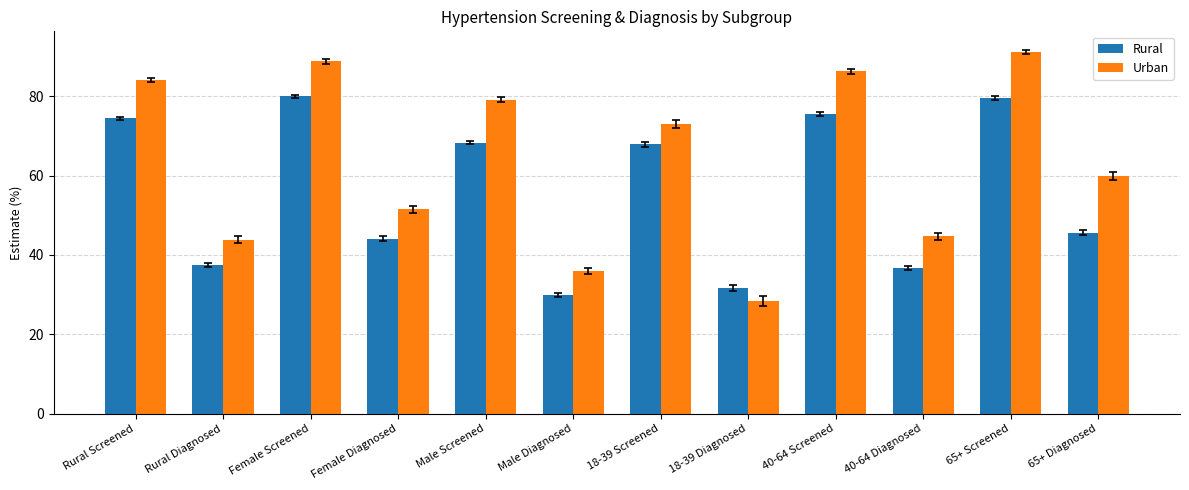

What is the label of the 9th bar from the right?

Female Diagnosed